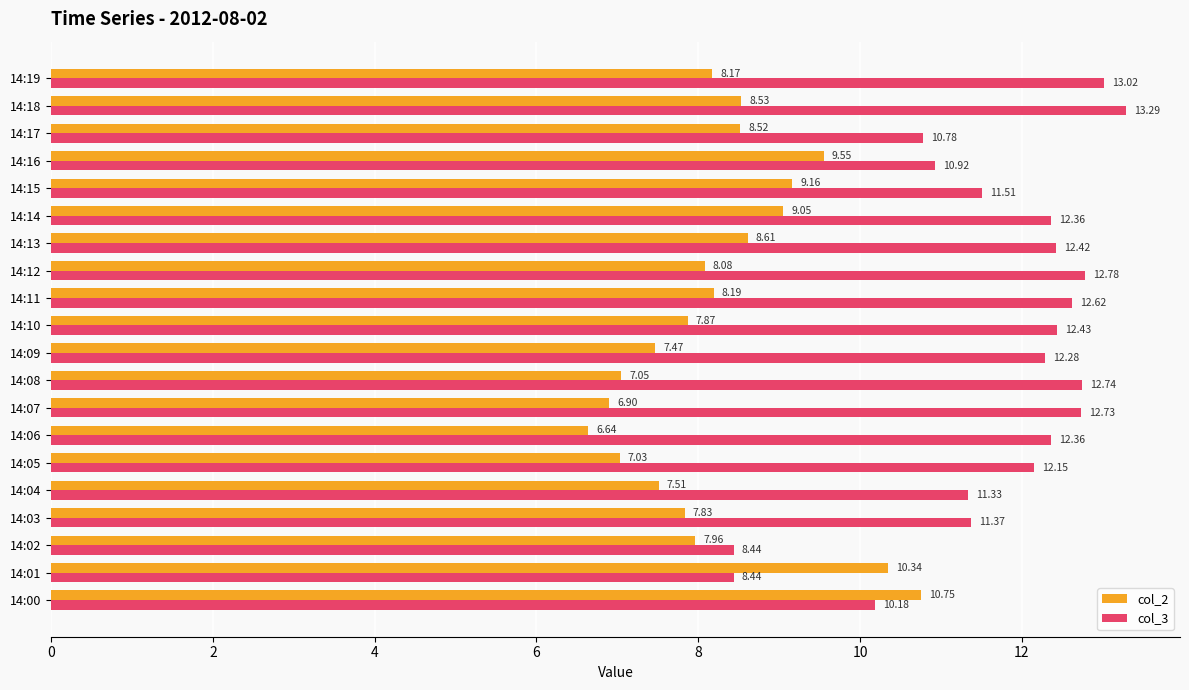

Which series has the largest range (max minus min)?

col_3